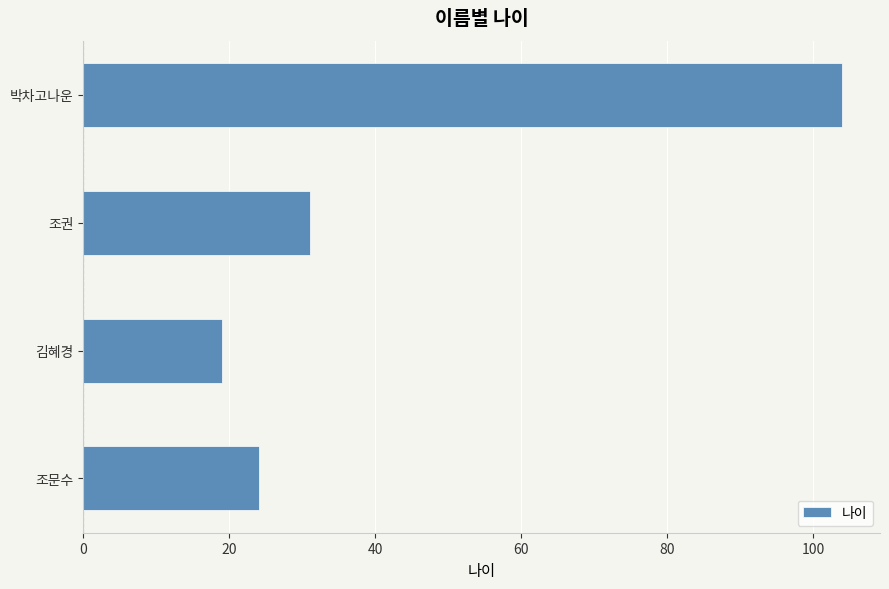

Reading top to bottom, what are all the values shown in this chart?

104	31	19	24